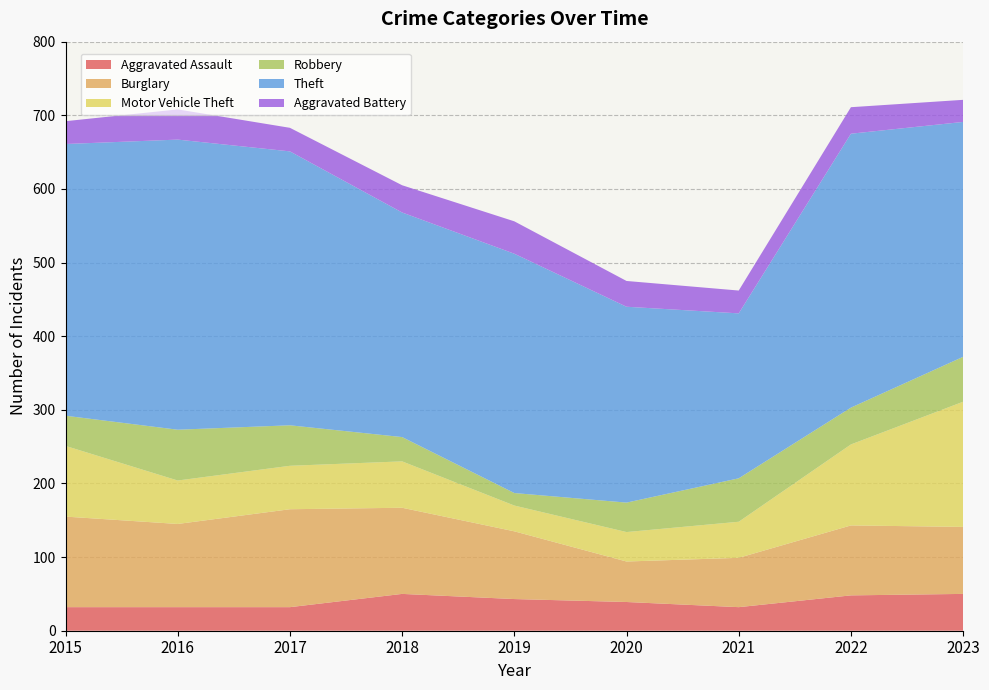

Reading left to right, what are all the values shown in this chart?

Aggravated Assault: 32	32	32	50	43	39	32	48	50
Burglary: 123	113	133	117	92	55	67	95	91
Motor Vehicle Theft: 96	59	59	63	35	40	49	110	170
Robbery: 41	69	55	33	17	40	59	50	61
Theft: 369	394	372	305	325	266	224	372	319
Aggravated Battery: 31	41	32	37	44	35	31	36	30